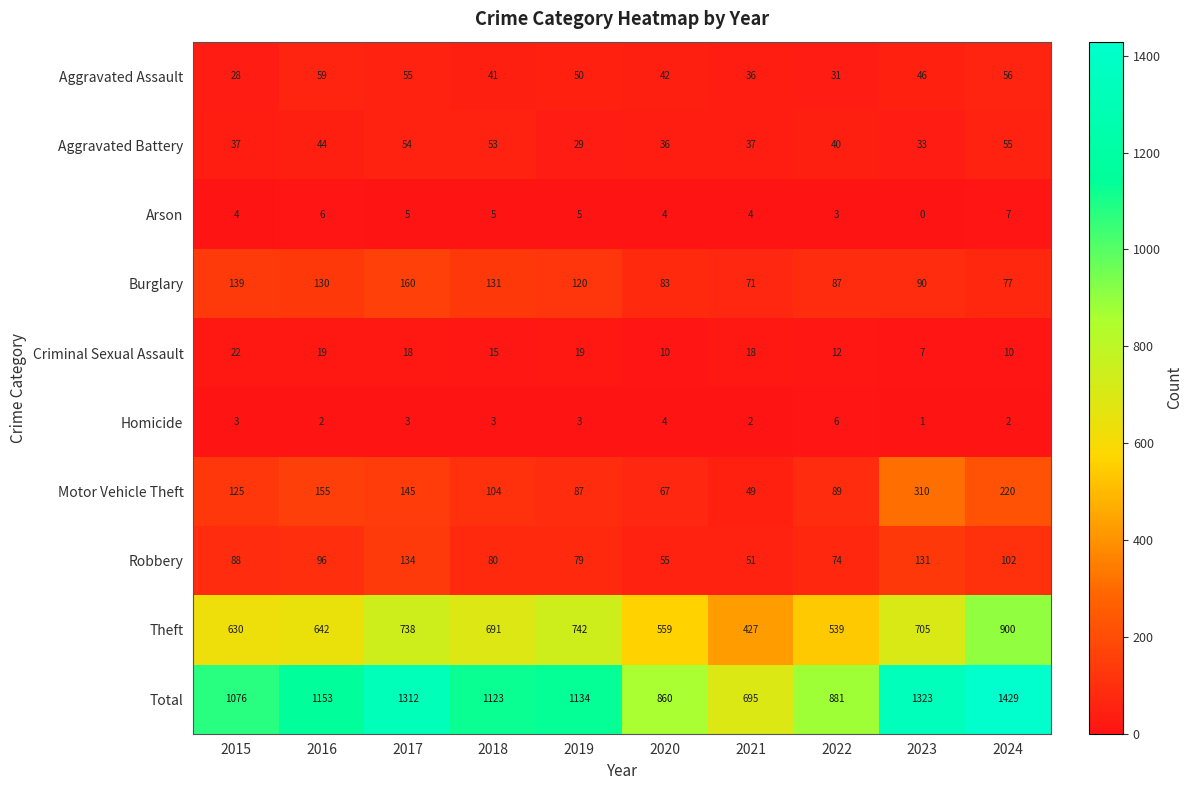

At 2018, list the series in order from smallest to largest.

Homicide, Arson, Criminal Sexual Assault, Aggravated Assault, Aggravated Battery, Robbery, Motor Vehicle Theft, Burglary, Theft, Total